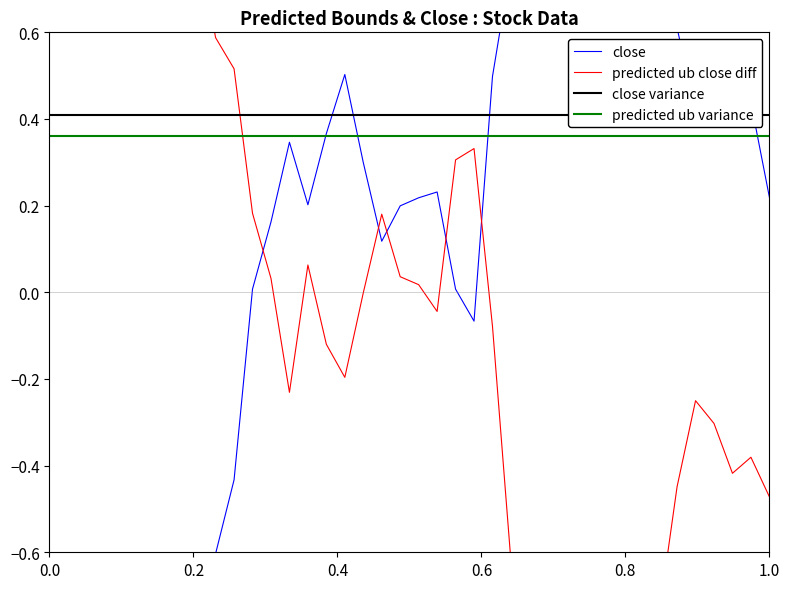

The predicted ub close diff series shows 0.3 at 18. True or false?

False